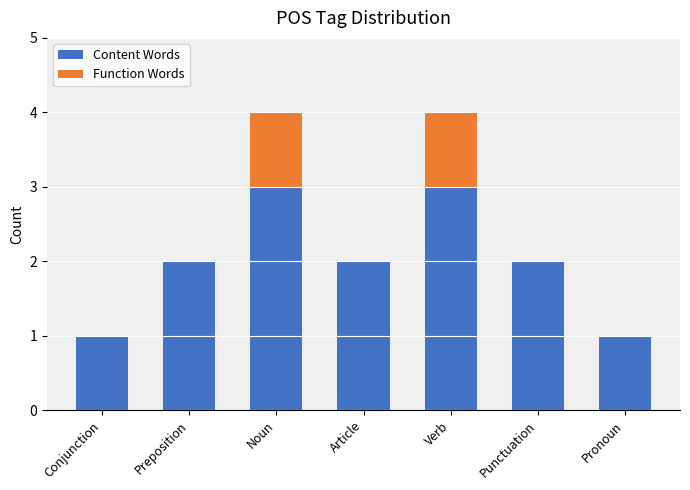

What is the sum of all Content Words values?

14